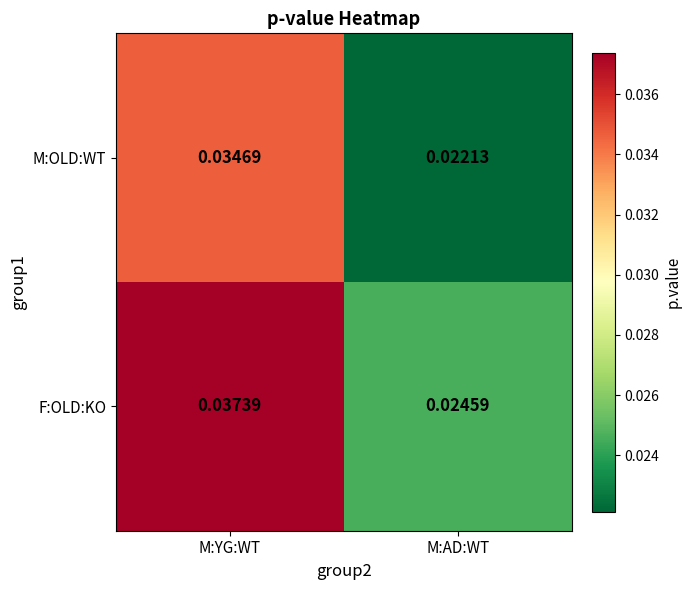

Rank the series at M:AD:WT from highest to lowest value.

F:OLD:KO, M:OLD:WT